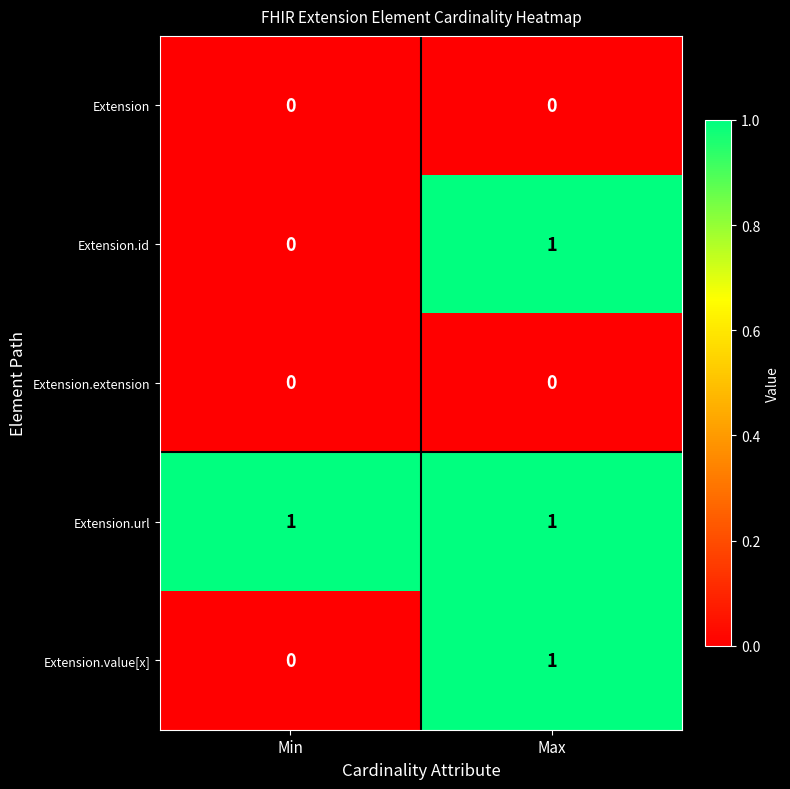

Which series has the largest total across all categories?

Extension.url